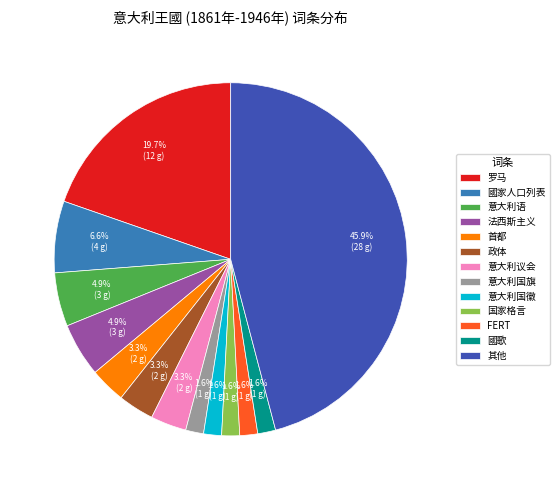

What portion of the pie excludes 政体?

96.7%